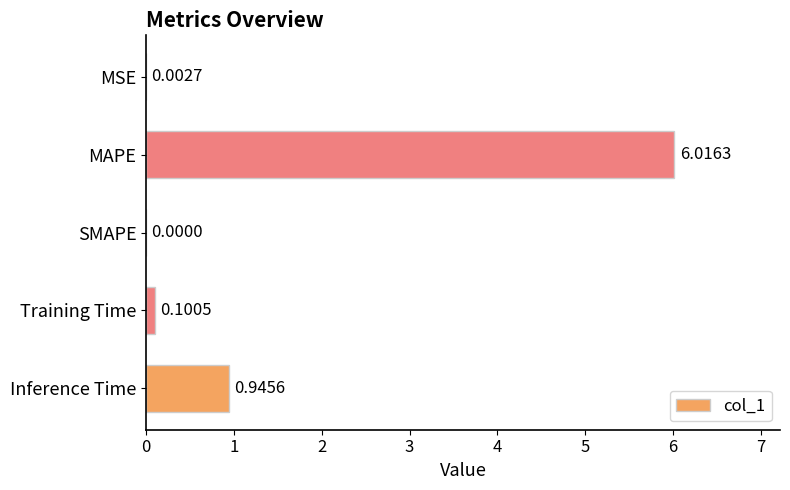

What is the change in value from Training Time to Inference Time?

+0.8